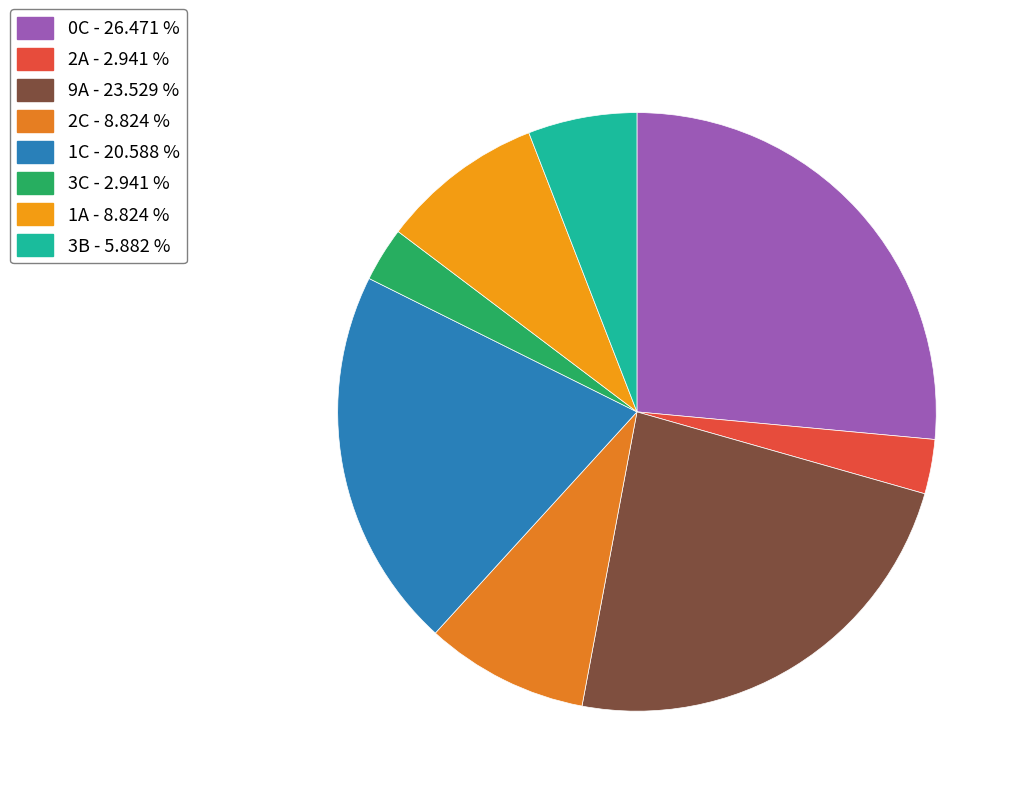

To the nearest percent, what is the combined percentage of 2C and 1C?

29%